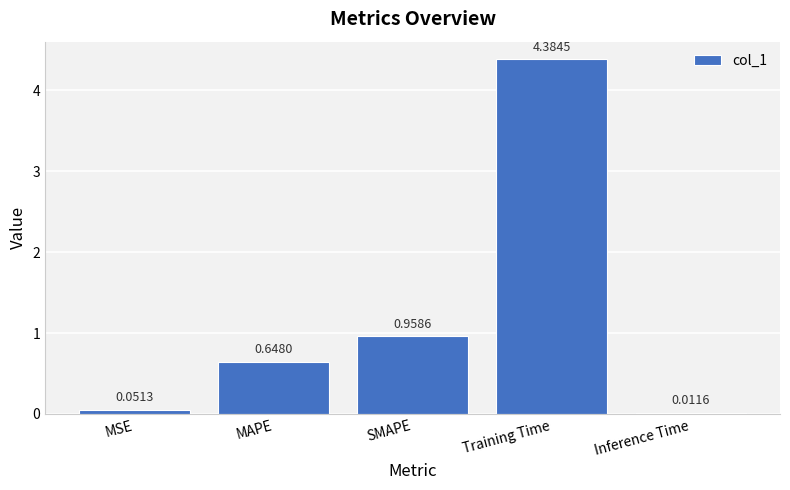

Are the bars grouped side by side (vs. stacked)?

No